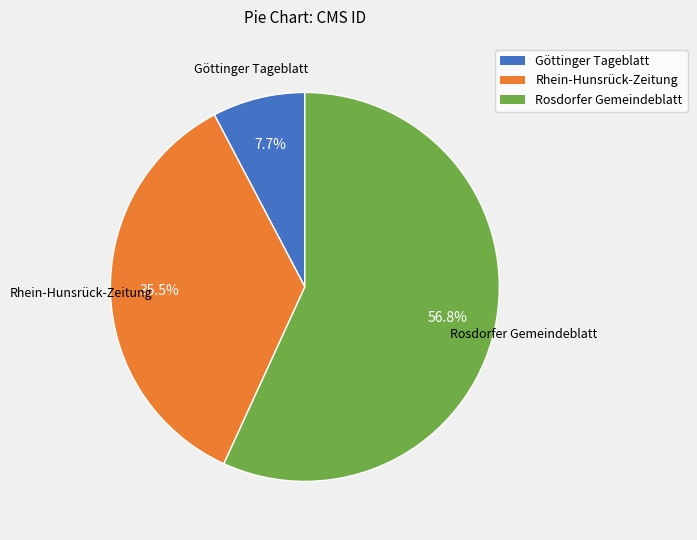

What portion of the pie excludes Rosdorfer Gemeindeblatt?

43.2%